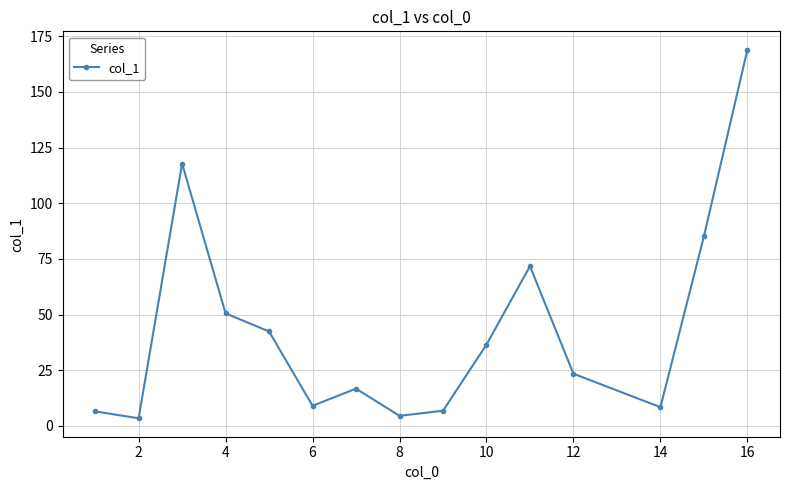

True or false: the data has more than 0 interior local peaks.

True